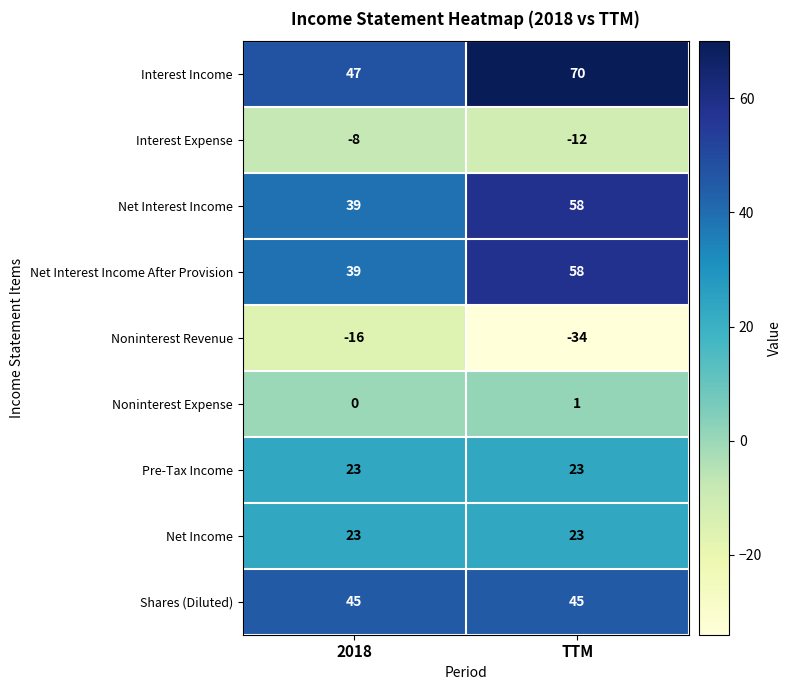

Reading right to left, transcribe all the data shown in this chart.

Interest Income: TTM=70	2018=47
Interest Expense: TTM=-12	2018=-8
Net Interest Income: TTM=58	2018=39
Net Interest Income After Provision: TTM=58	2018=39
Noninterest Revenue: TTM=-34	2018=-16
Noninterest Expense: TTM=1	2018=0
Pre-Tax Income: TTM=23	2018=23
Net Income: TTM=23	2018=23
Shares (Diluted): TTM=45	2018=45